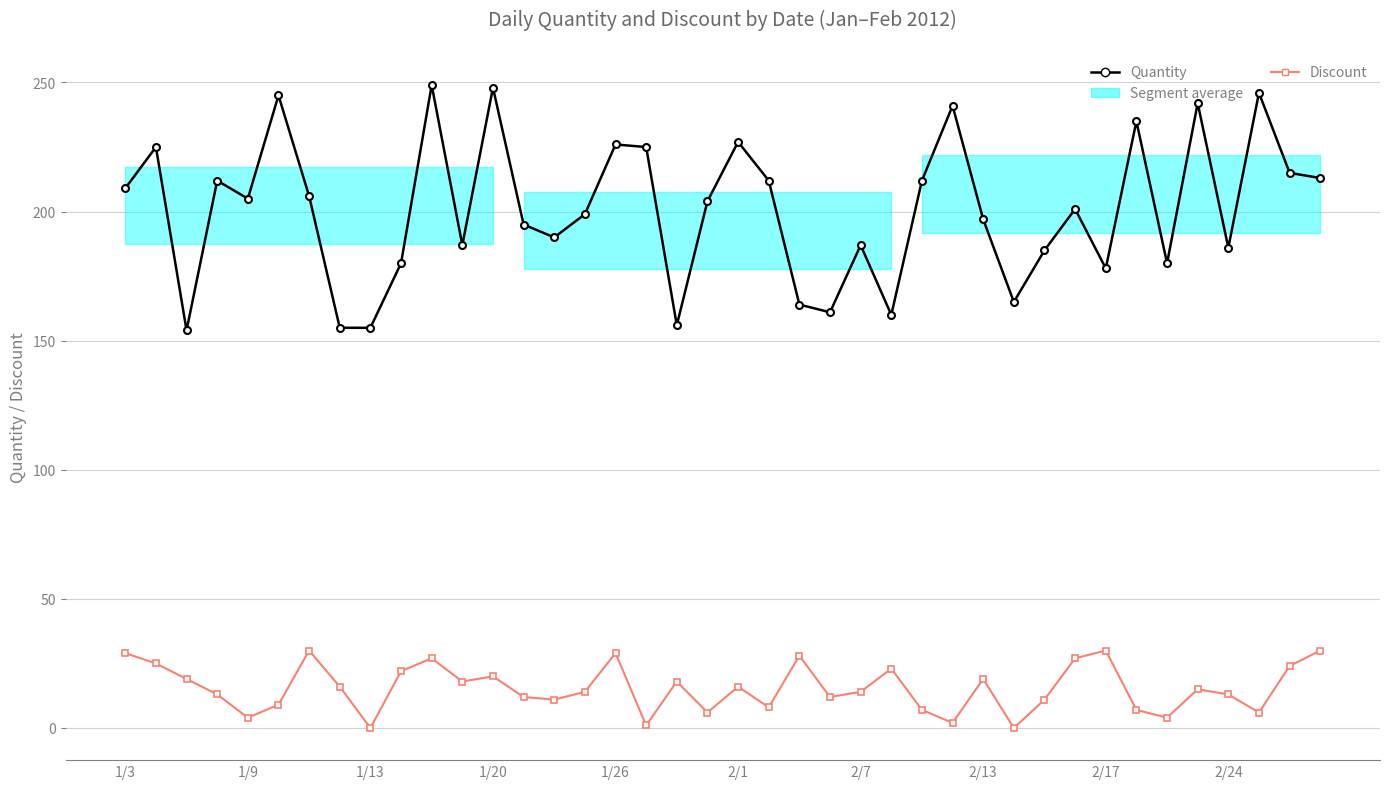

How many values in the Discount series exceed 15?

19